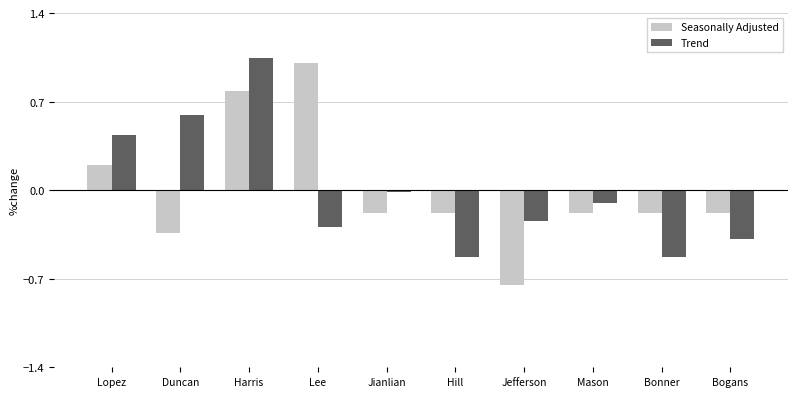

At which label does Trend first exceed 0?

Lopez